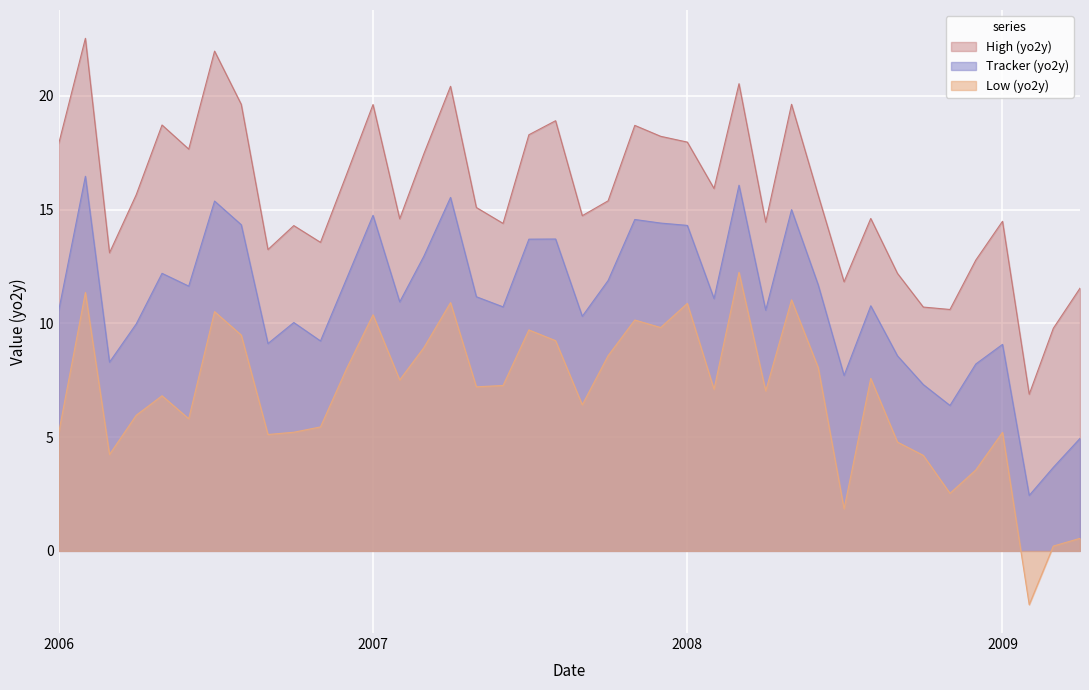

Does the chart display data point markers on the line(s)?

No